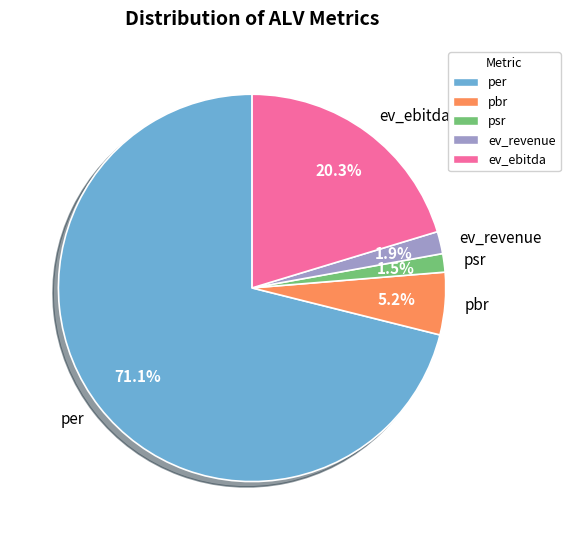

What is the largest slice in the pie chart?

per